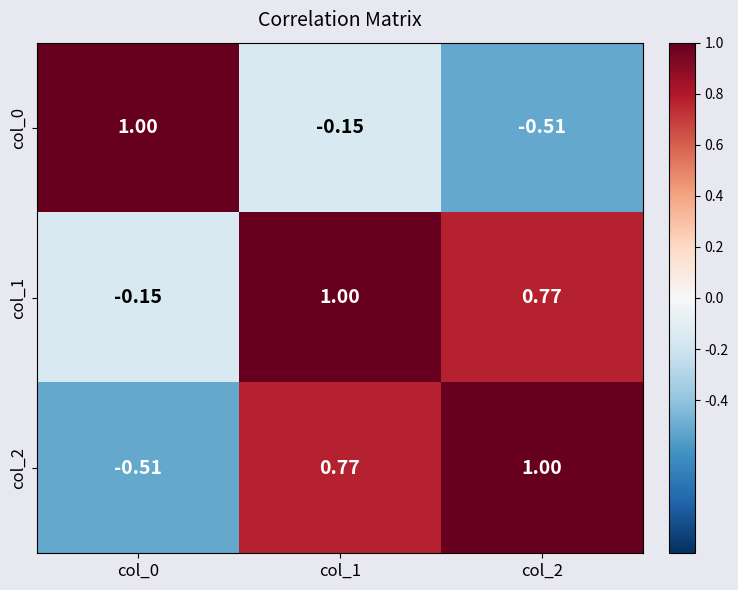

How many values in the col_0 series exceed 0?

1